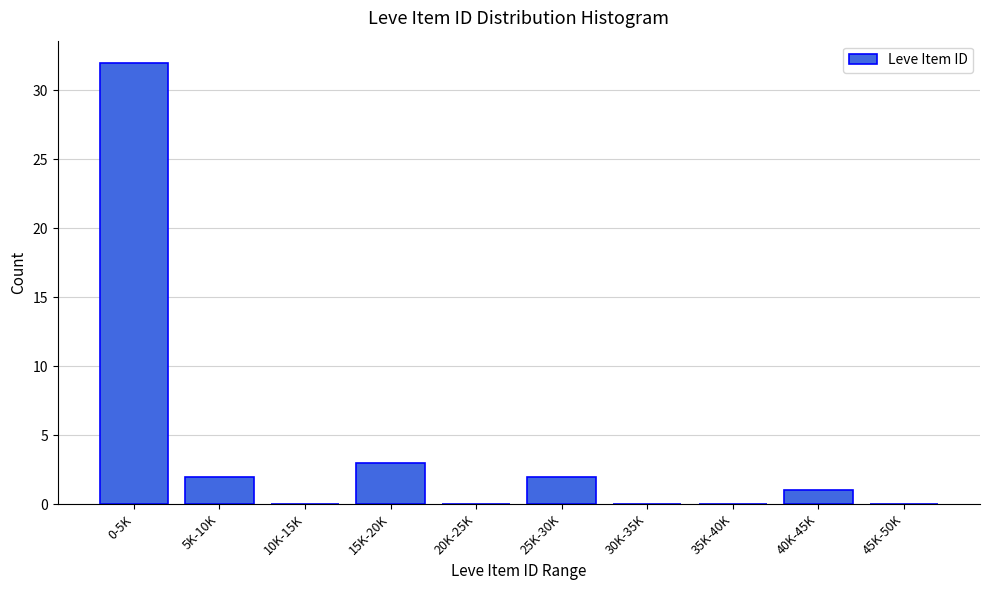

Reading left to right, list all the values displayed in this chart.

0-5K=32	5K-10K=2	10K-15K=0	15K-20K=3	20K-25K=0	25K-30K=2	30K-35K=0	35K-40K=0	40K-45K=1	45K-50K=0